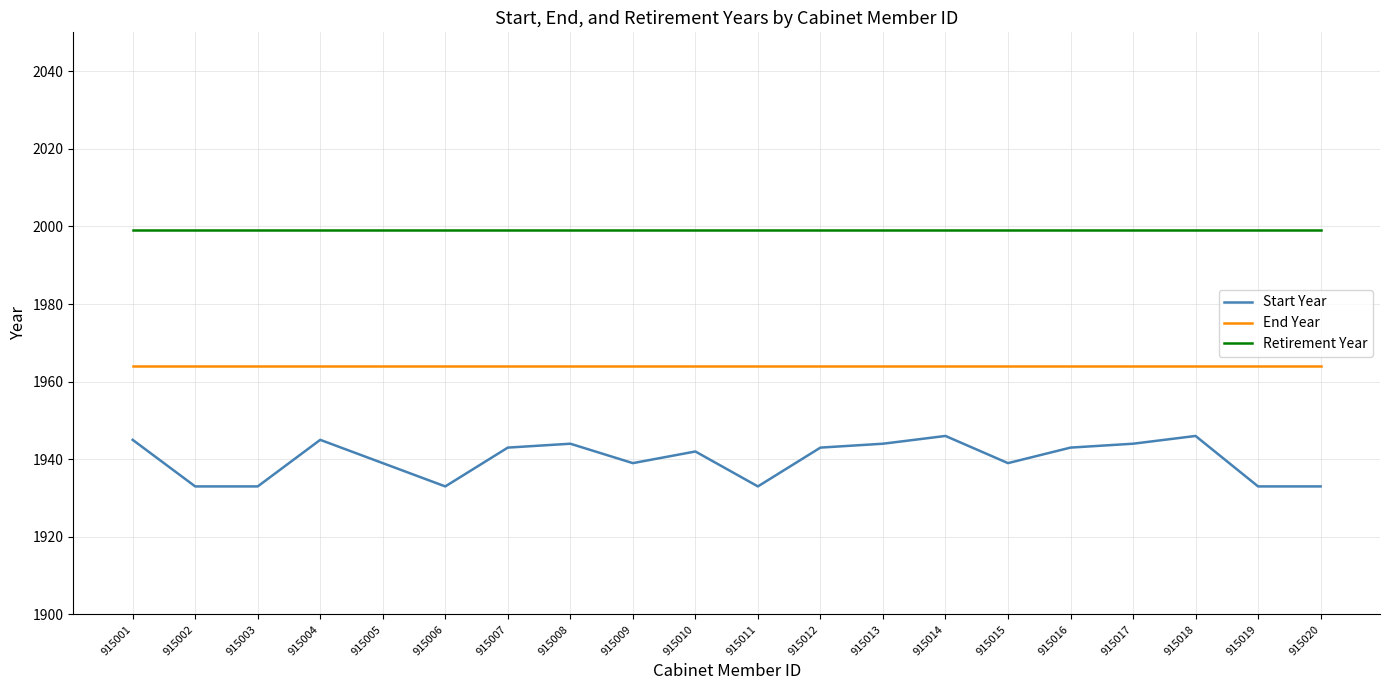

True or false: End Year and Retirement Year intersect in this chart.

False